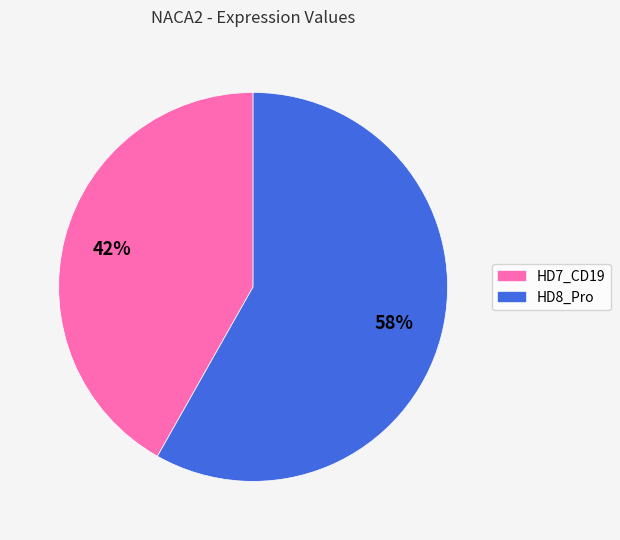

True or false: HD7_CD19 accounts for 42% of the total.

True